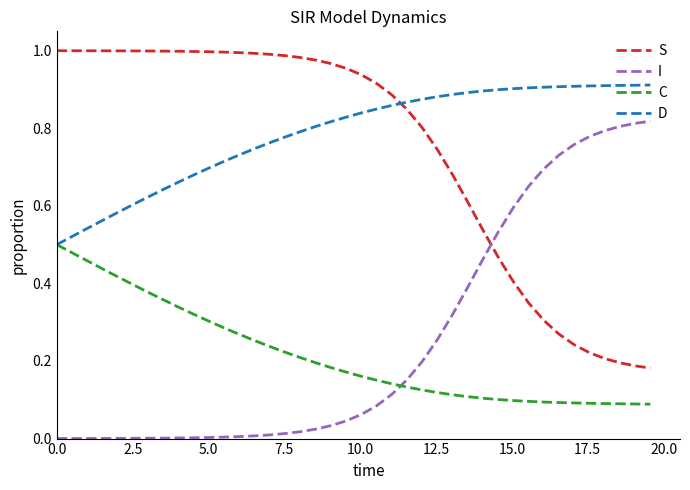

True or false: C and S intersect in this chart.

False